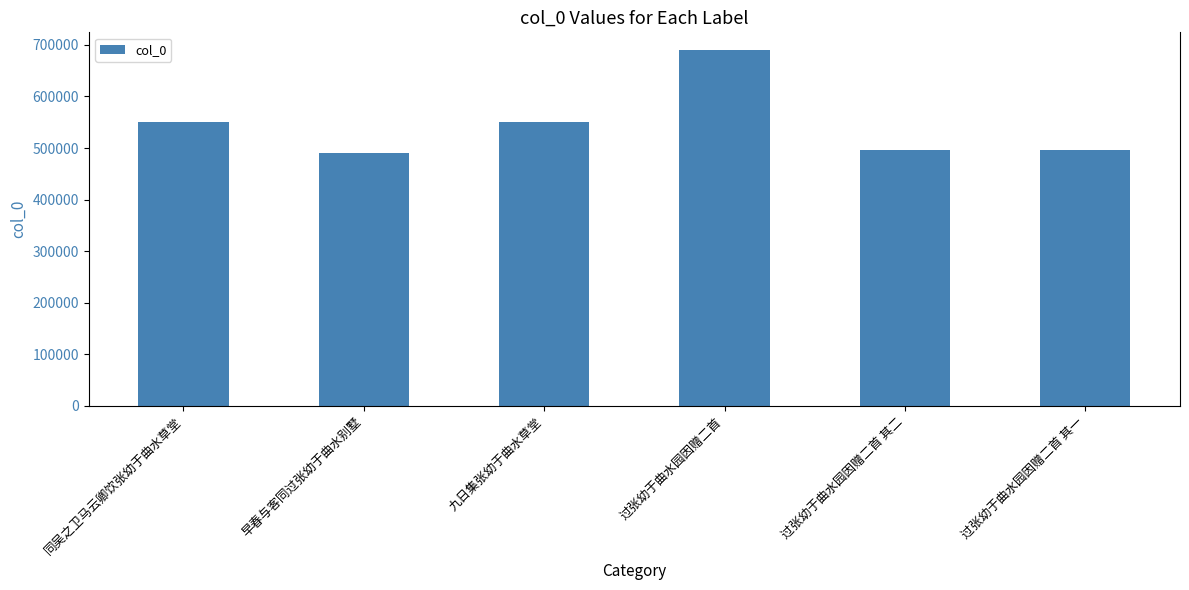

True or false: the data shows 689830 at 过张幼于曲水园因赠二首.

True